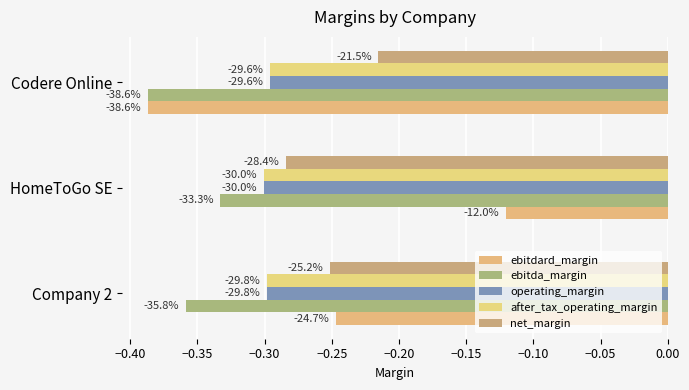

Does the chart contain any negative values?

Yes